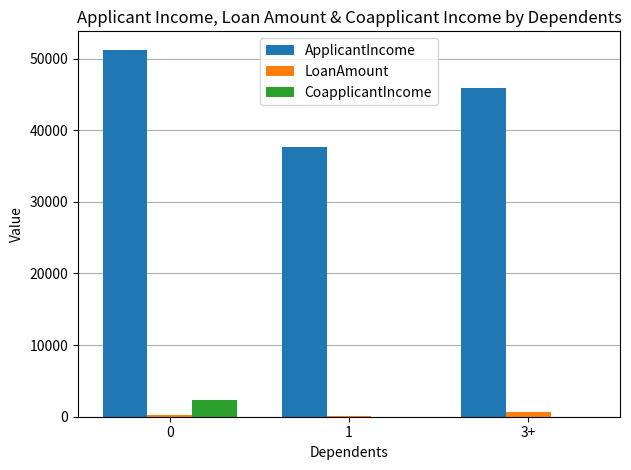

Is the value of ApplicantIncome at 1 greater than the value of CoapplicantIncome at 1?

Yes